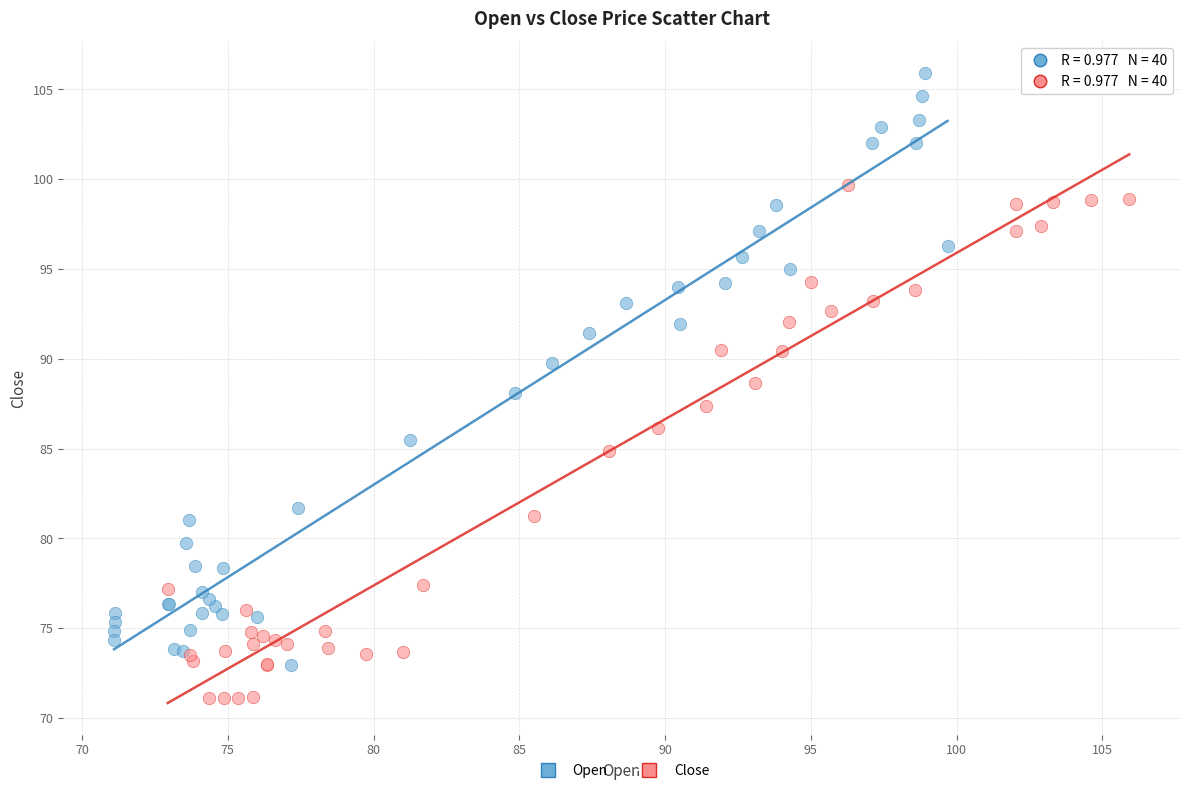

What are all the series names shown in the legend?

Open, Close